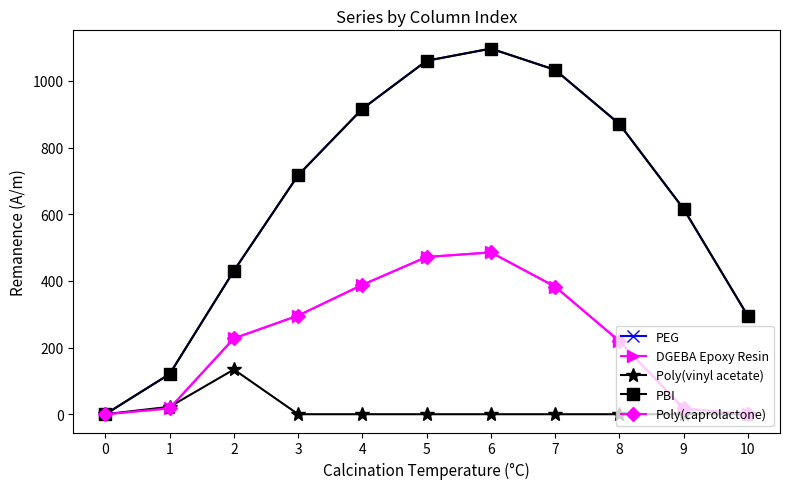

What is the sum of all PEG values?

7154.8